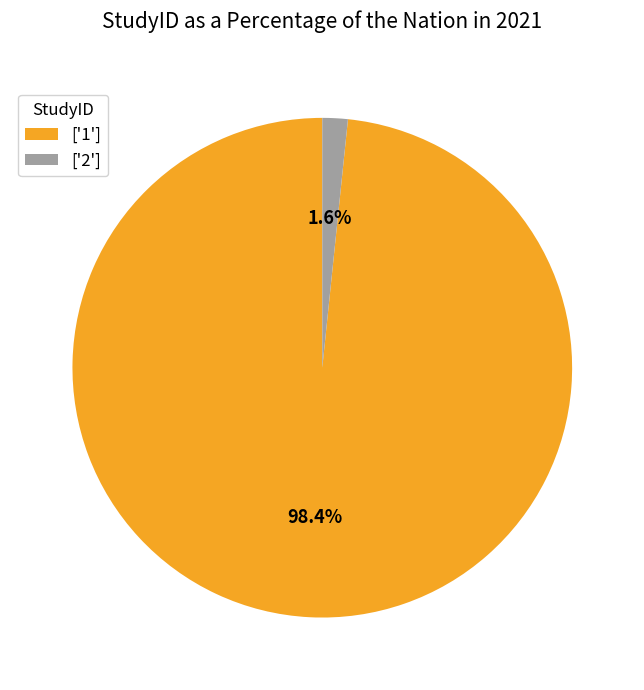

Which slice represents more than half of the pie?

['1']